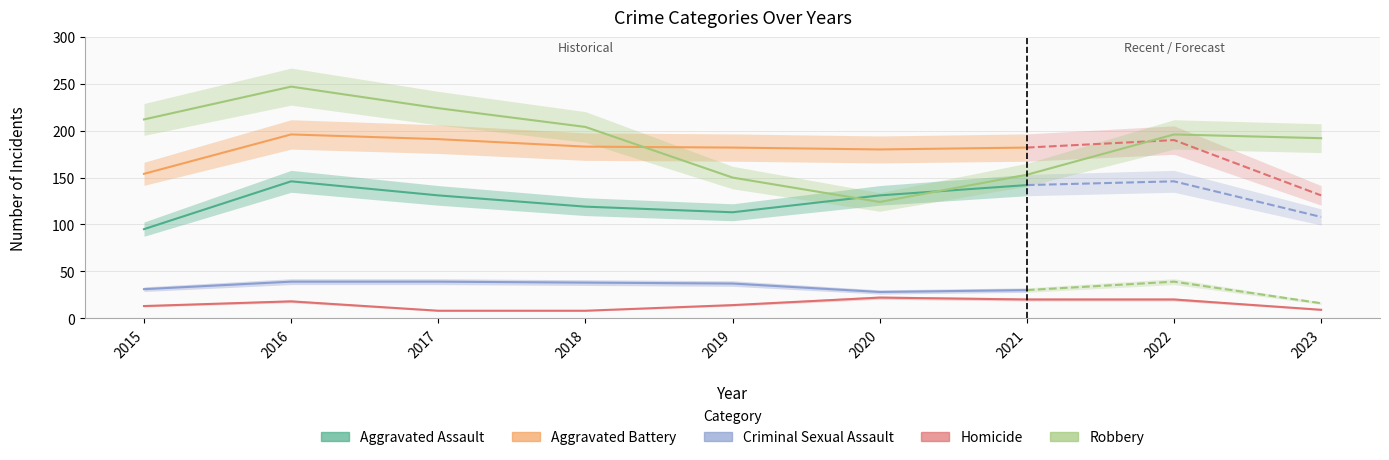

Does the chart display data point markers on the line(s)?

No